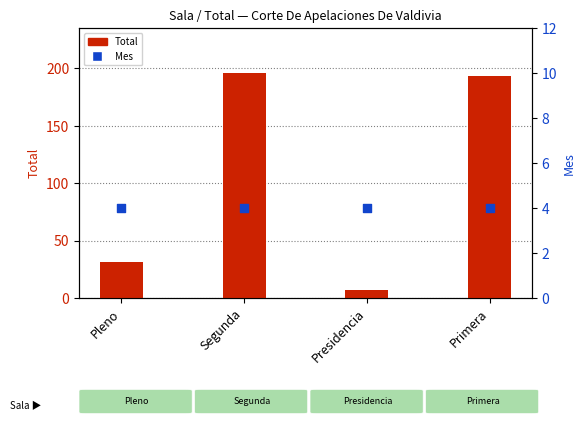

Which series contains the lowest Y value?

Mes